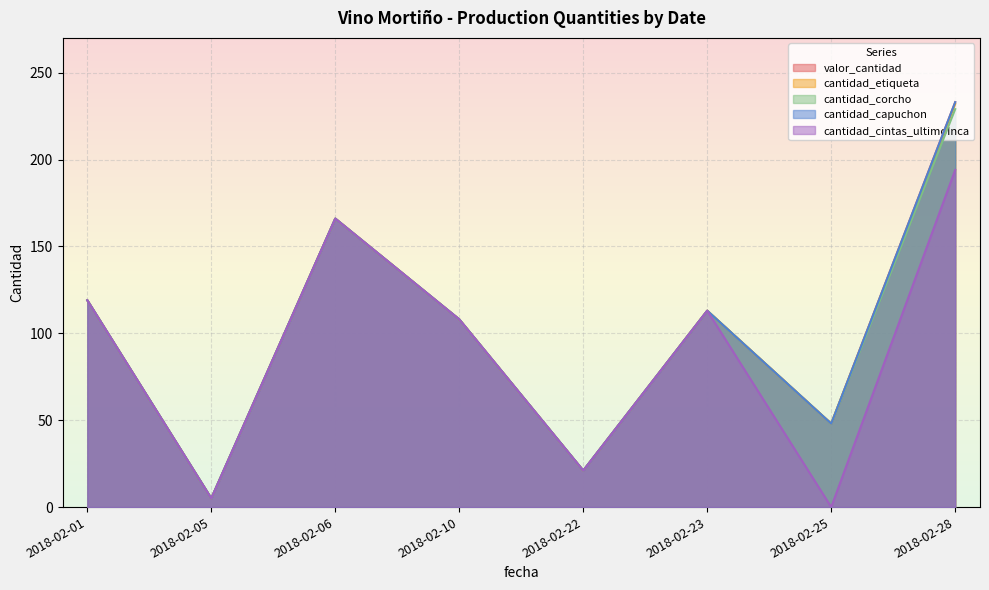

At which category does cantidad_cintas_ultimoInca reach its first local peak?

2018-02-06